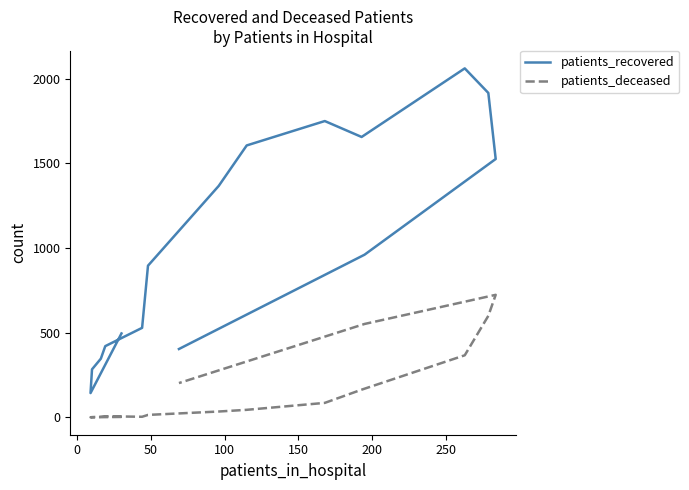

How many series are shown in this chart?

2